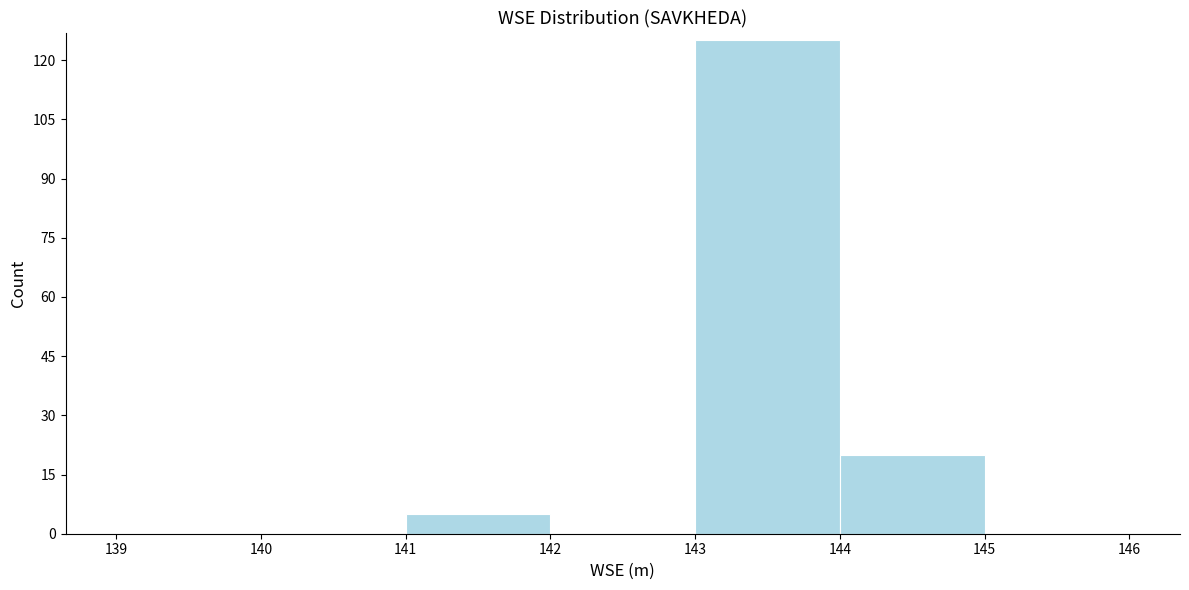

Reading left to right, transcribe this chart: for each bar, give the range it covers on the x-axis and its height. The values are not printed on the chart, so give them approximately, as read against the axis.

139 to 140: 0
140 to 141: 0
141 to 142: 6
142 to 143: 0
143 to 144: 126
144 to 145: 20
145 to 146: 0